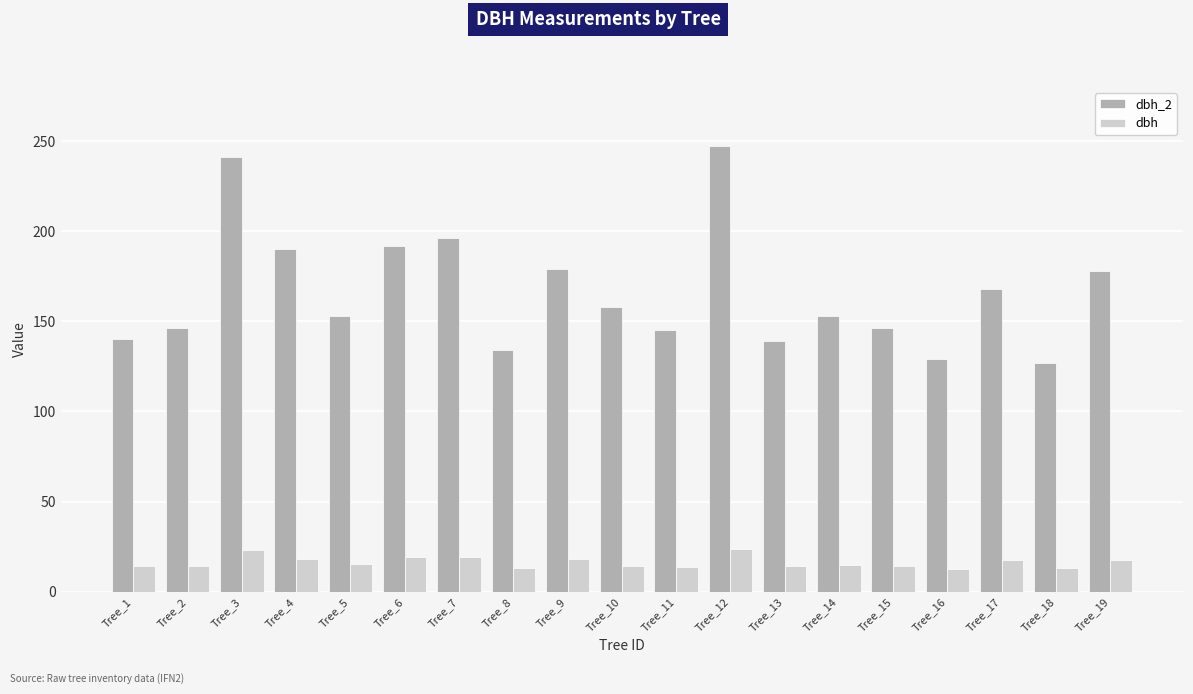

Rank the series at Tree_19 from lowest to highest value.

dbh, dbh_2